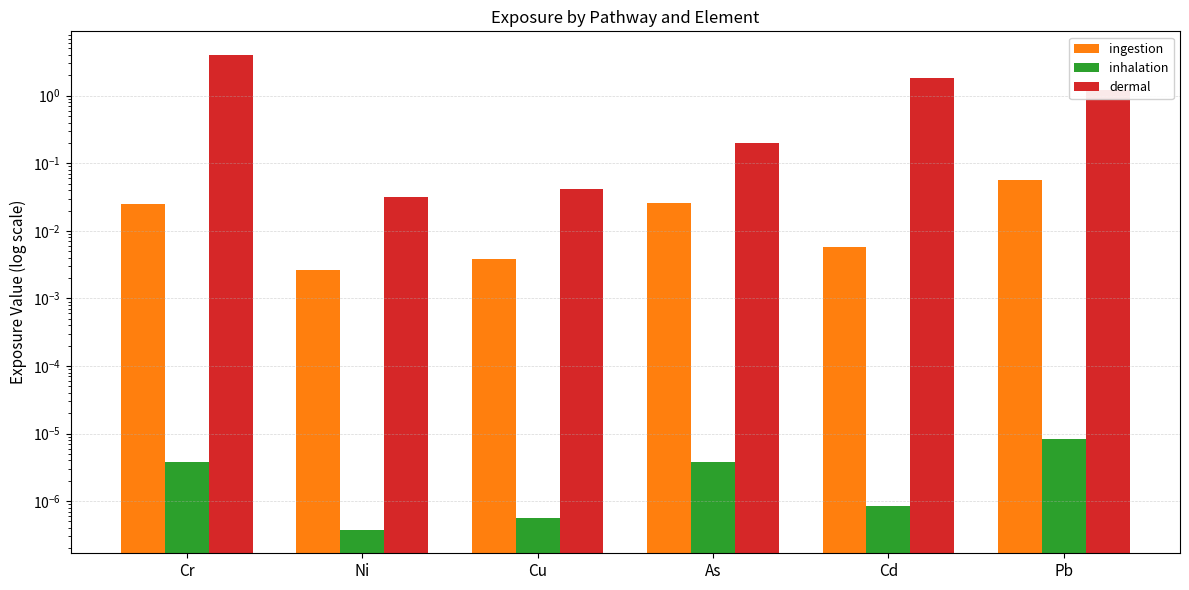

At how many categories does at least one series exceed 0?

6